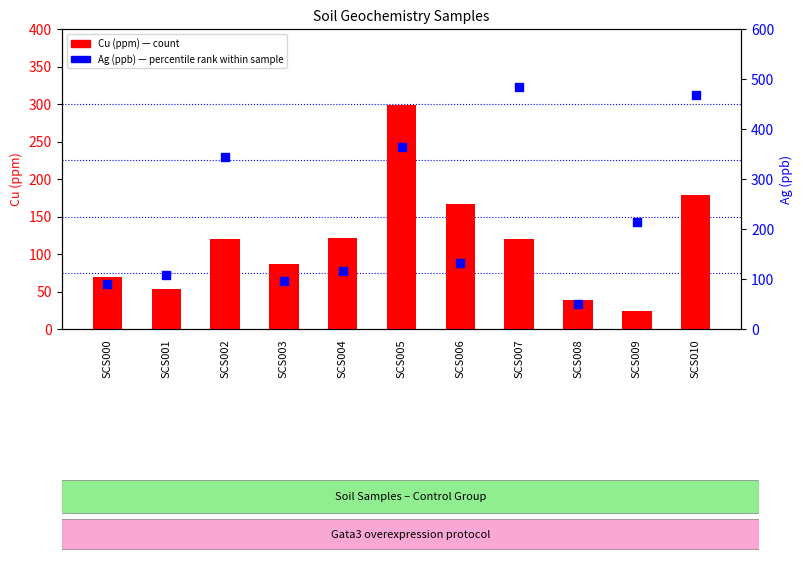

What is the total value across all series at SCS006?

300.1